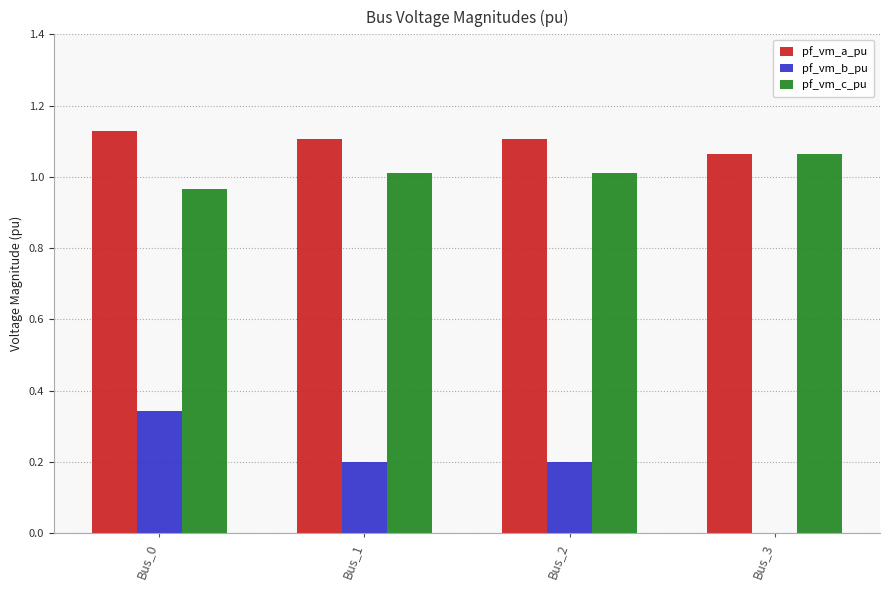

What is the sum of the pf_vm_c_pu values at Bus_0 and Bus_2?

2.0